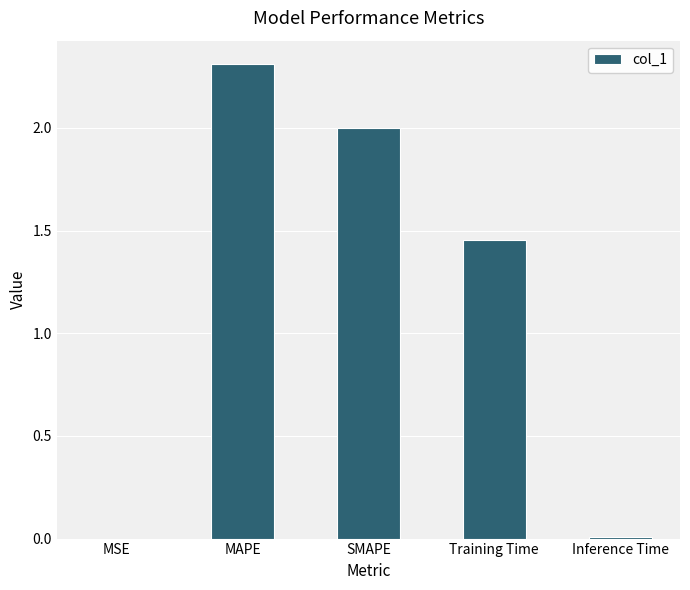

What is the sum of all values?

5.8